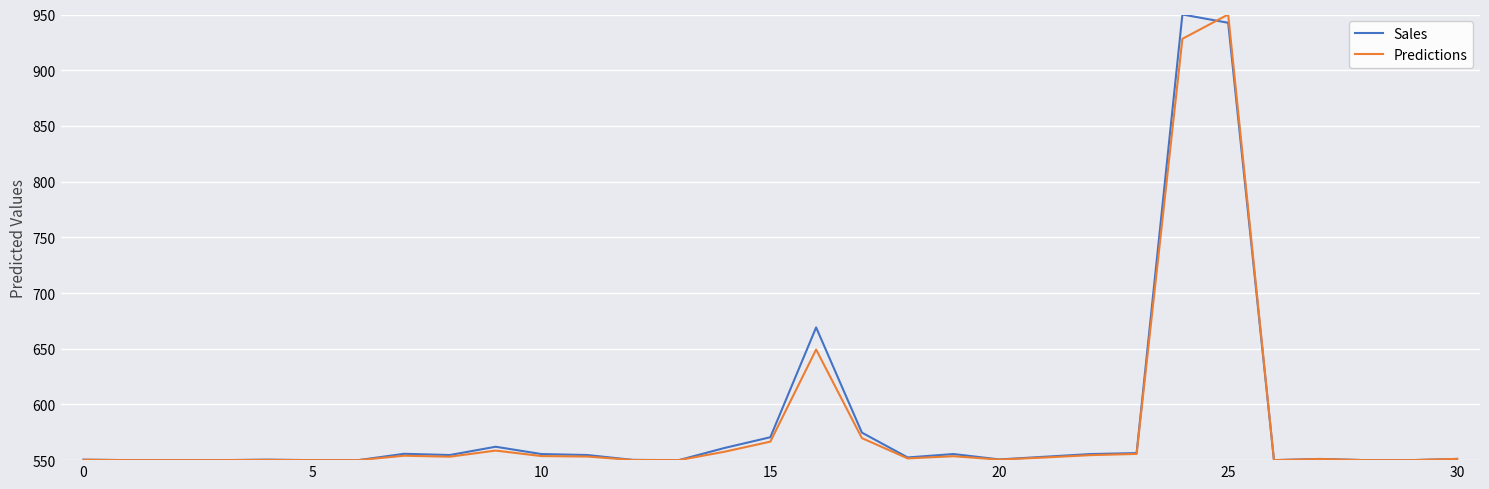

What are all the series names shown in the legend?

Sales, Predictions